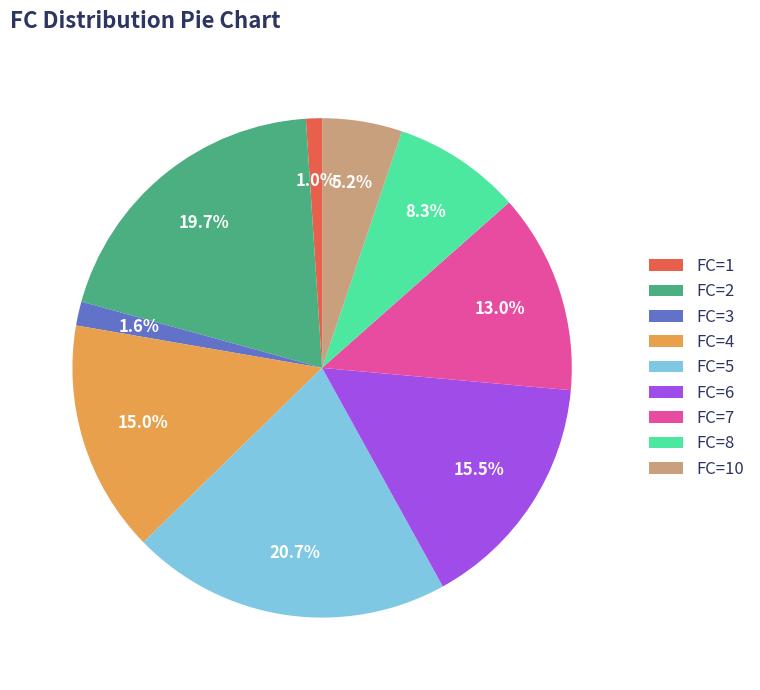

Which category has the biggest portion of the pie?

FC=5